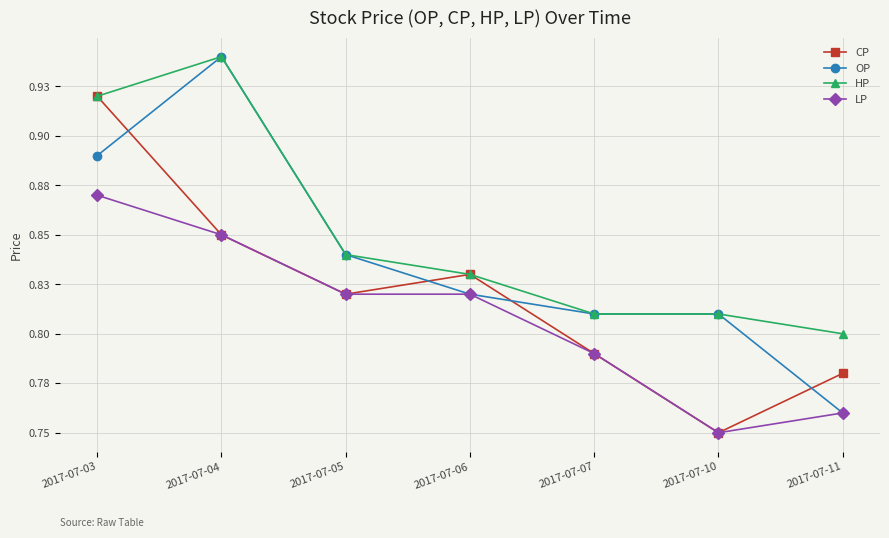

What is the average value of the CP series?

0.8